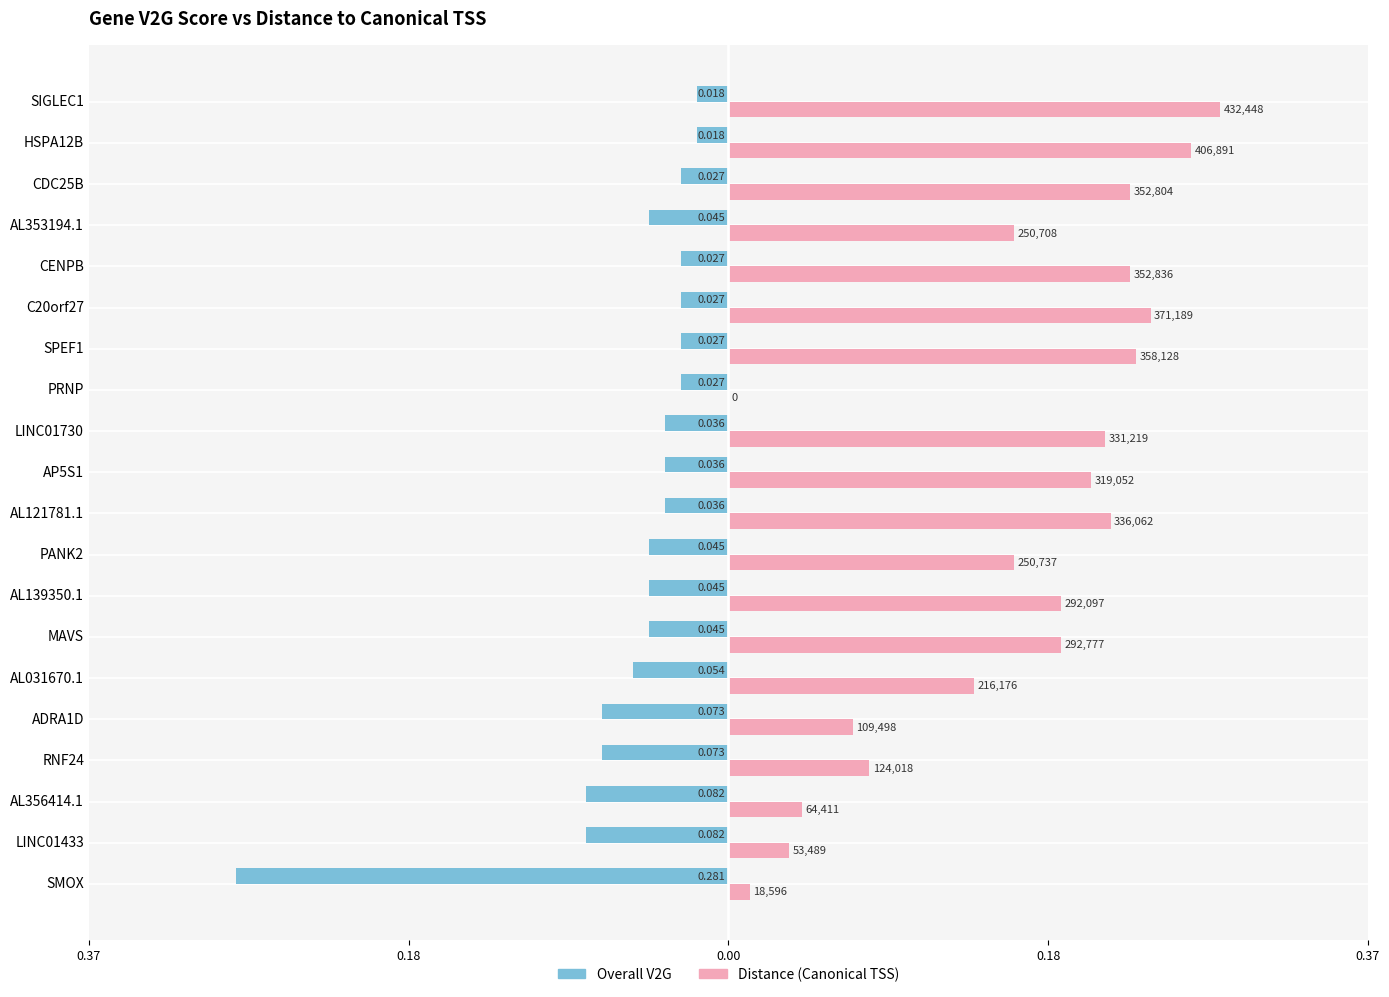

What is the difference between the maximum and minimum values in the Overall V2G series?

0.3